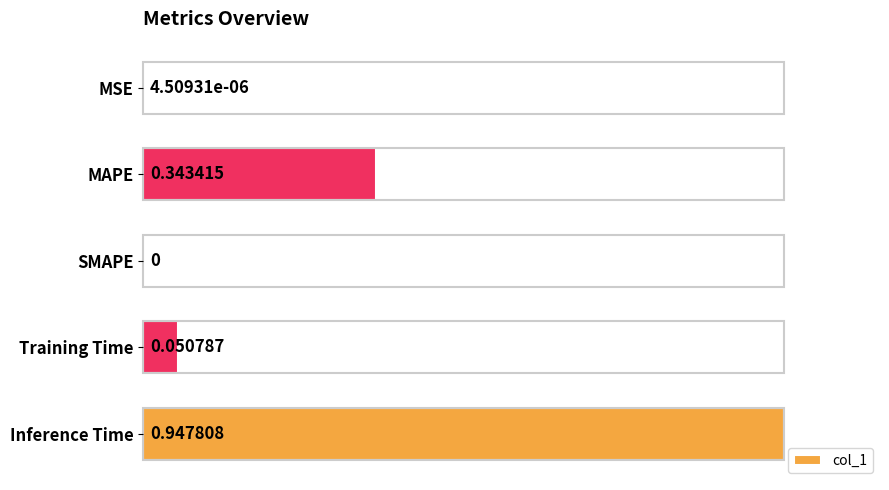

What is the maximum value shown in the chart?

1.0